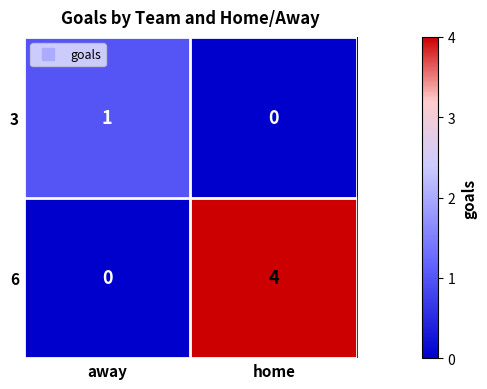

At which label does 6 reach its peak?

home